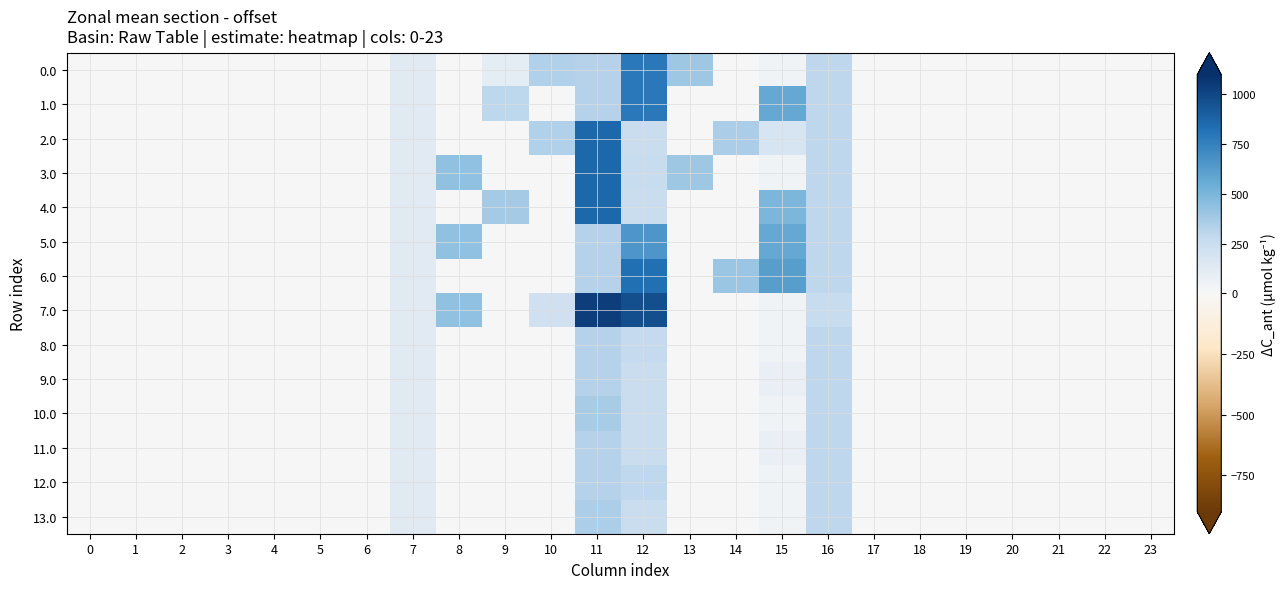

What is the total value across all series at 10?

893.7